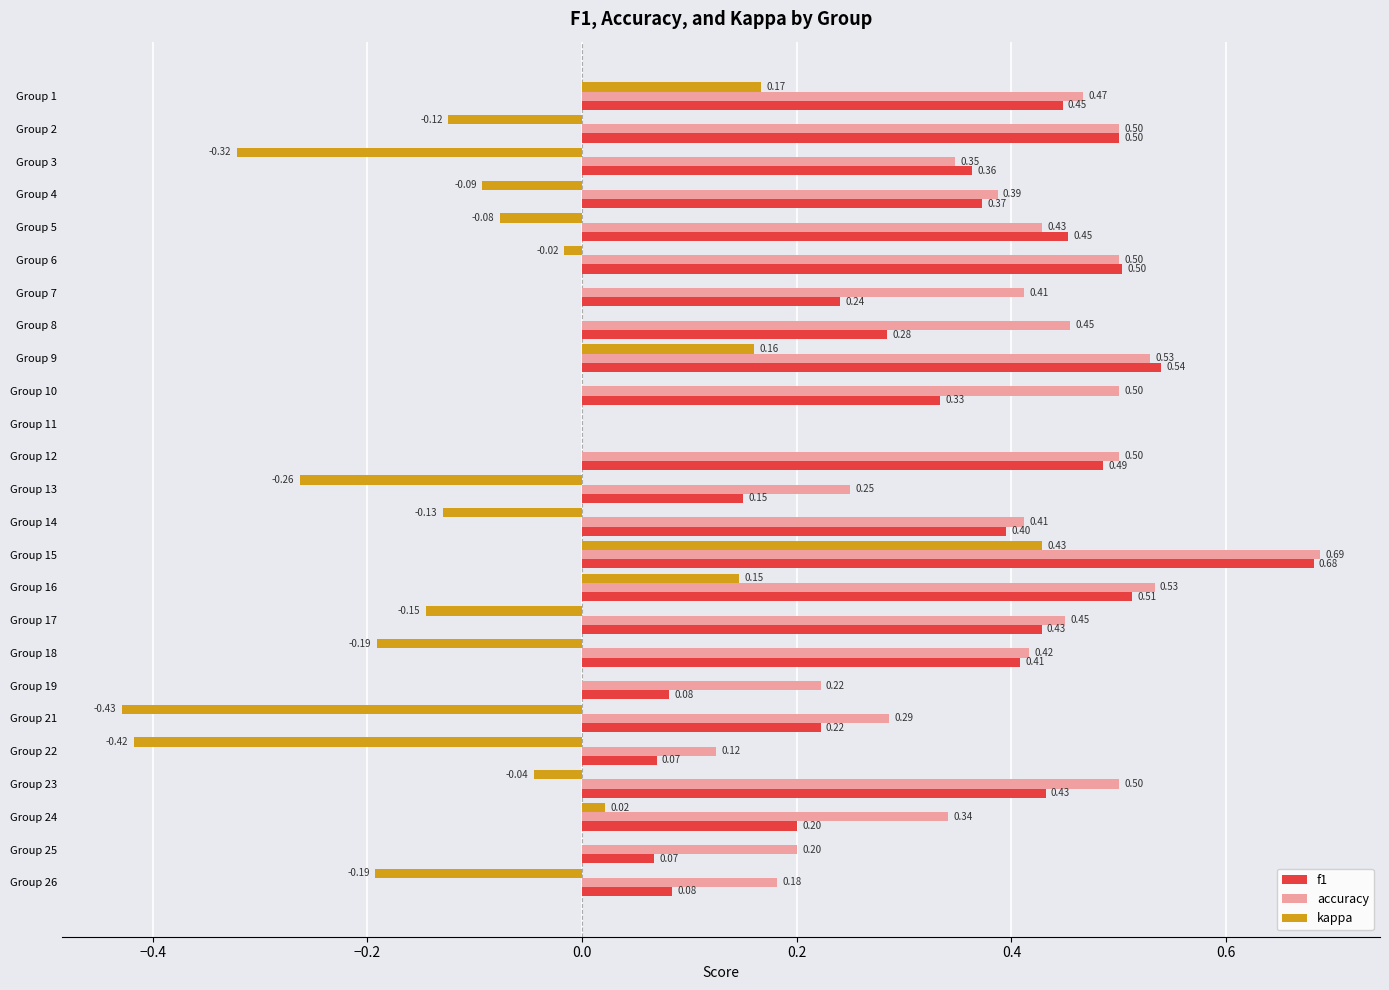

What is the sum of all kappa values?

-1.5